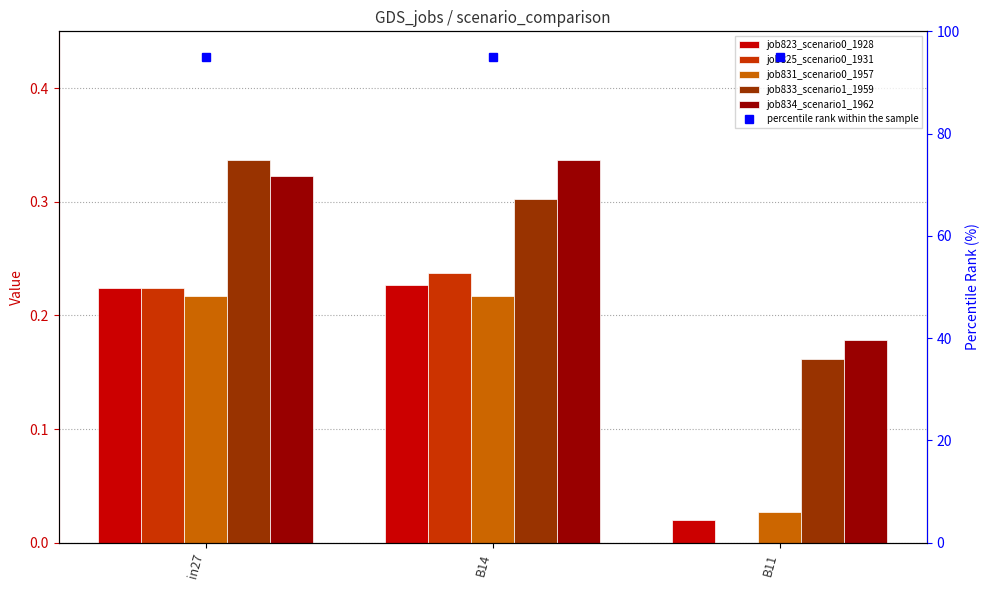

The job831_scenario0_1957 series shows 0.2 at in27. True or false?

True